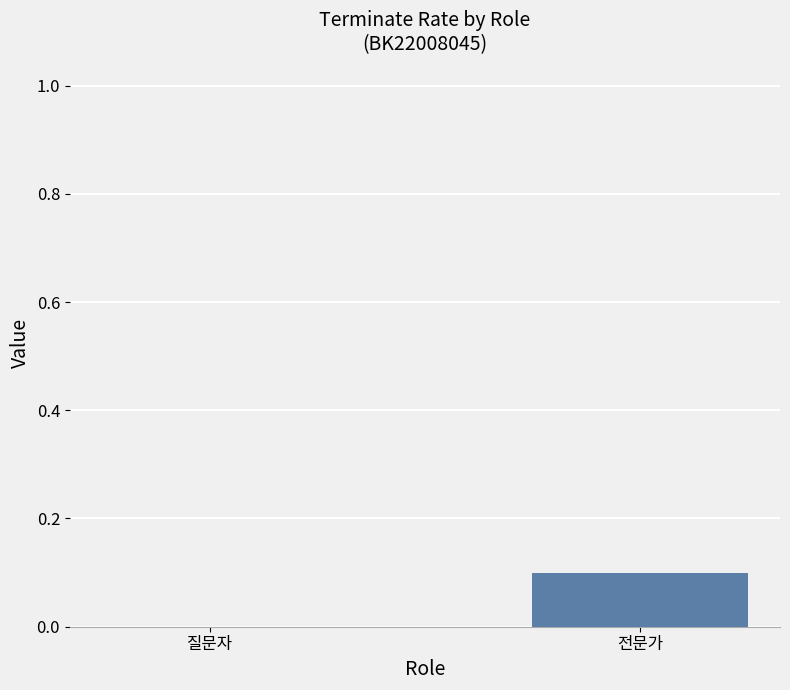

True or false: the data shows 0.1 at 전문가.

True